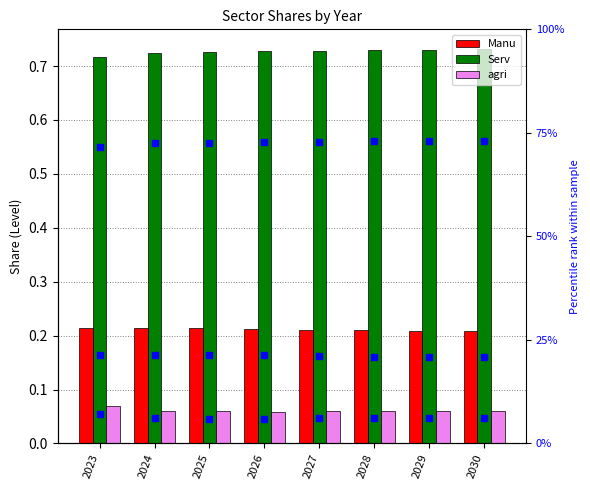

What is the total value across all series at 2030?

2.0